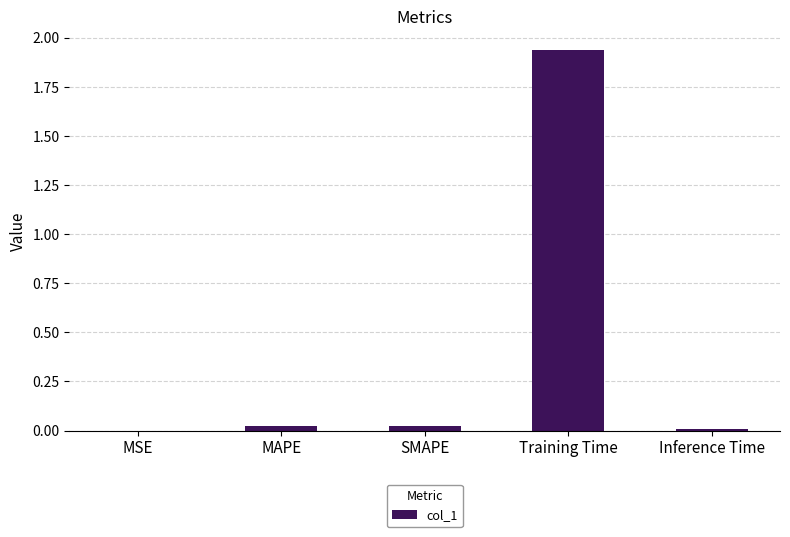

Which category has the highest value across all series?

Training Time